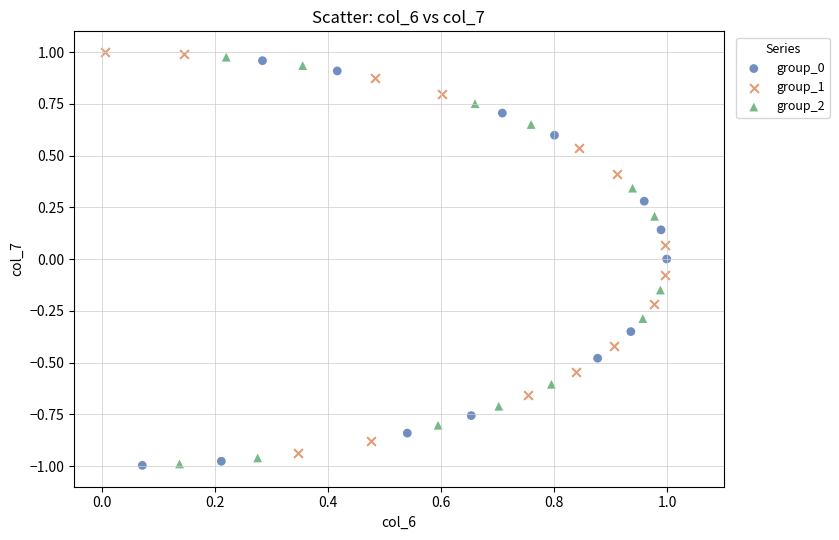

Which series contains the highest Y value?

group_1